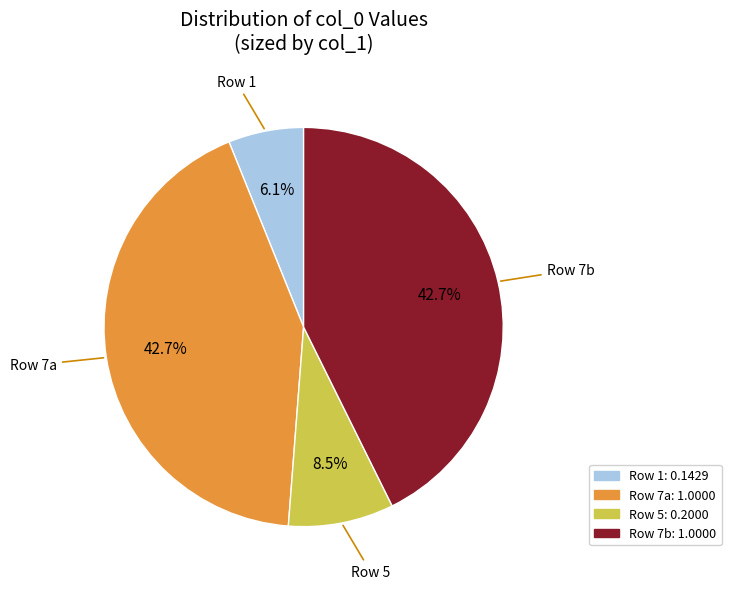

Which category has the smallest portion of the pie?

Row 1